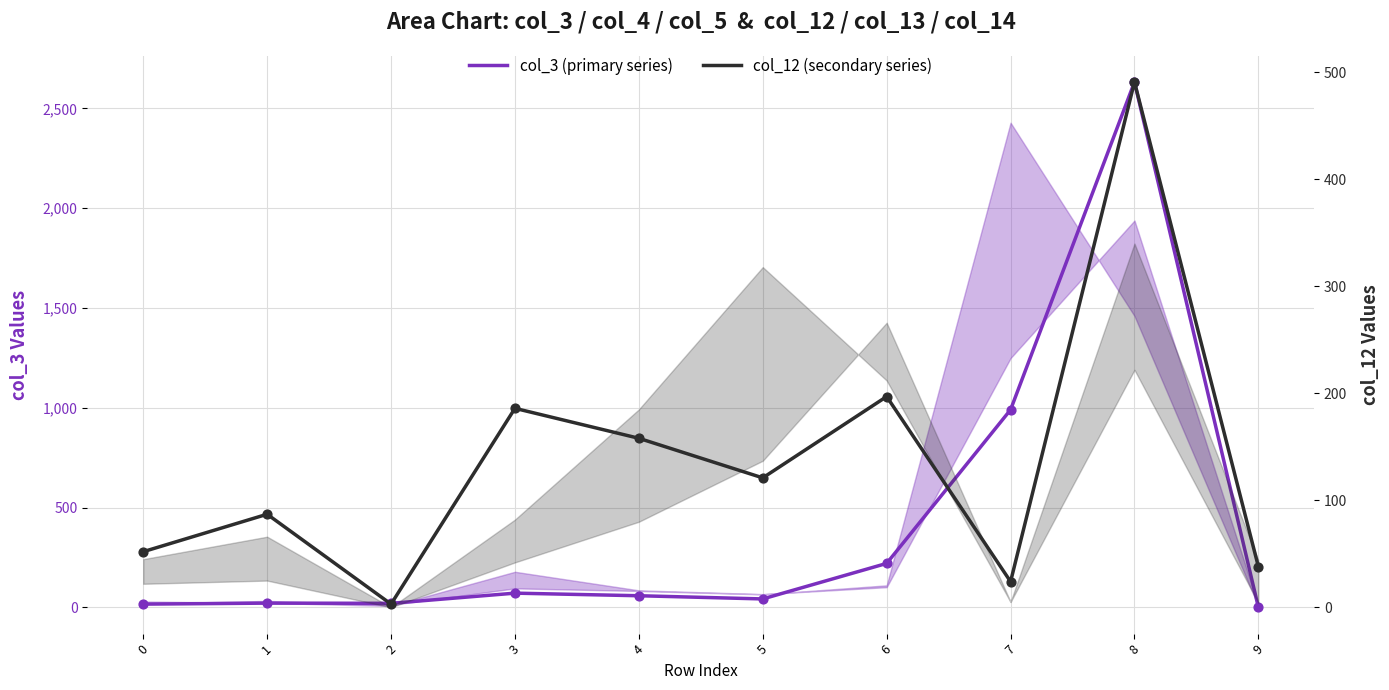

What is the total value across all series at 6?

417